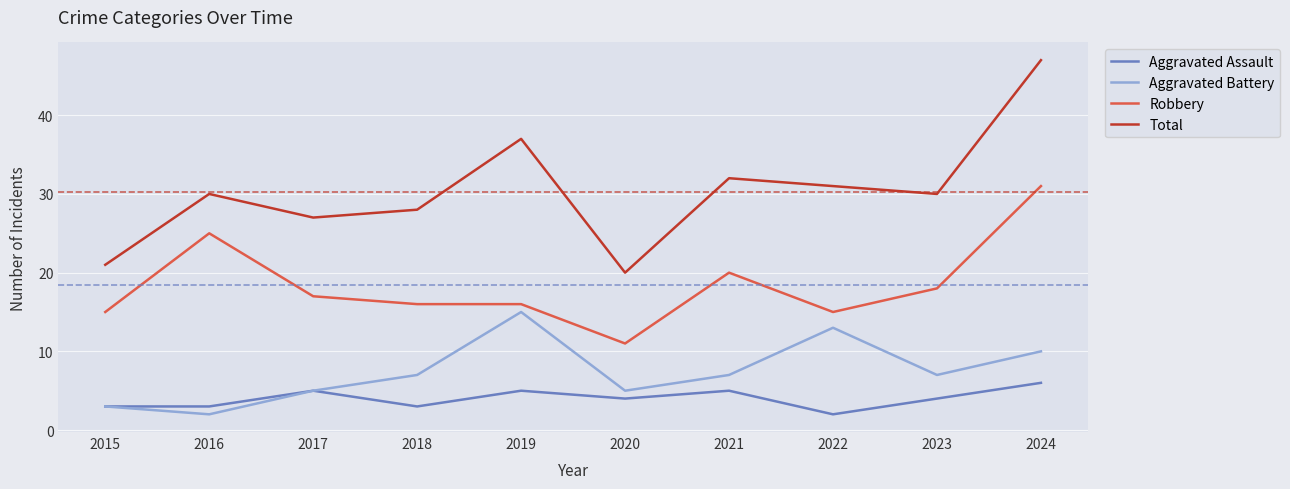

How many lines are shown in the chart?

4